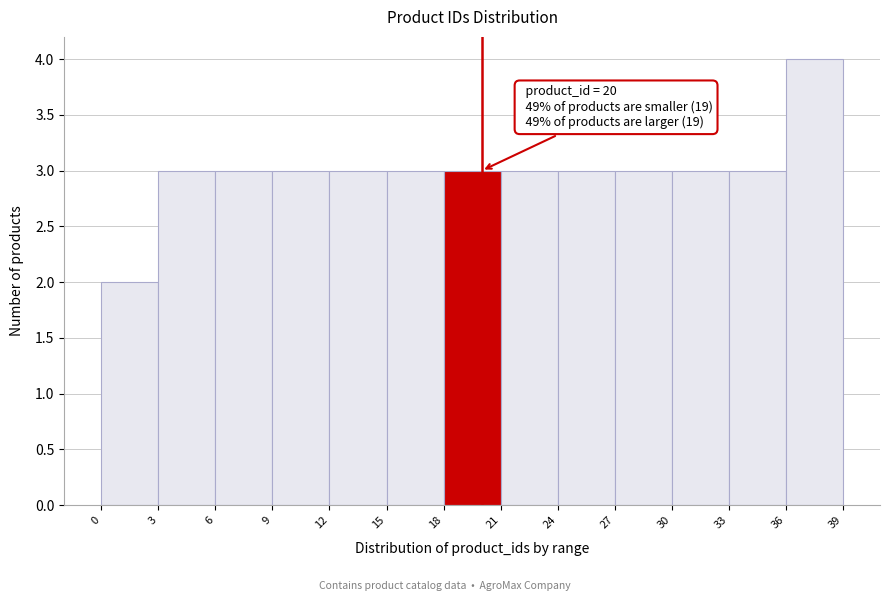

Over which range of the x-axis is the bar tallest?

36 to 39